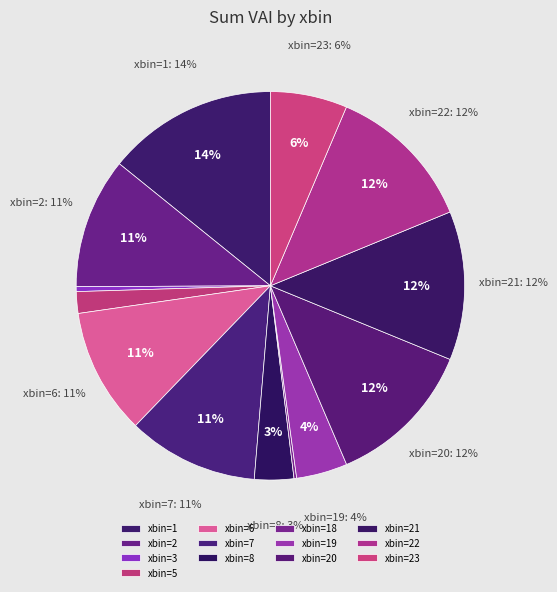

To the nearest percent, what is the combined percentage of xbin=1 and xbin=7?

25%